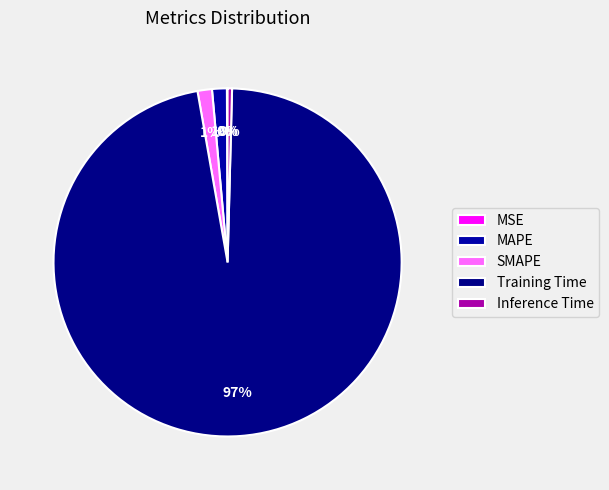

The MSE slice represents 11% of the pie. True or false?

False